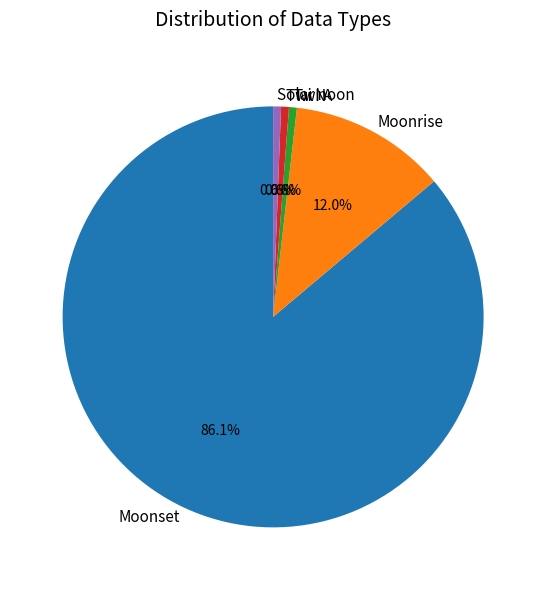

Combined, do Twi N and Twi A account for over 50%?

No